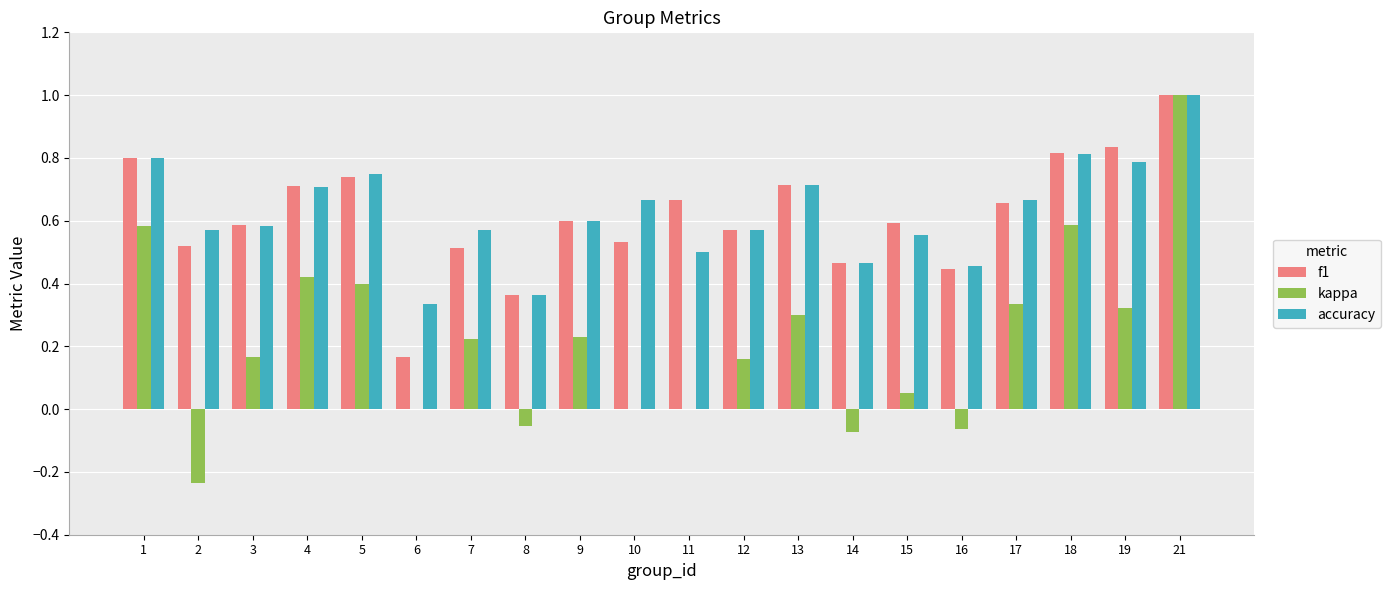

Between 5 and 18, which series saw the biggest shift?

kappa